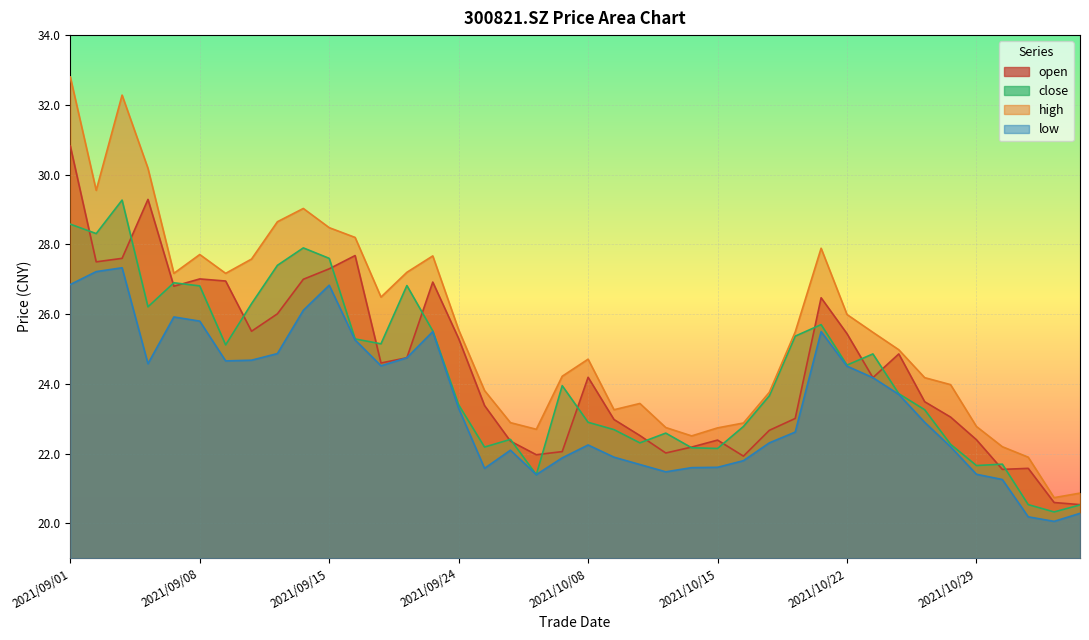

How many distinct data groups are displayed?

4